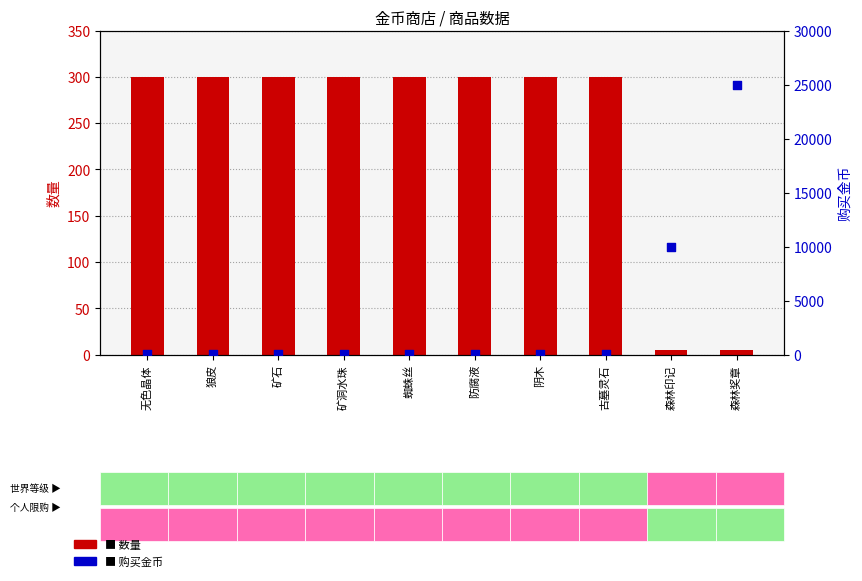

Which series contains the lowest Y value?

数量